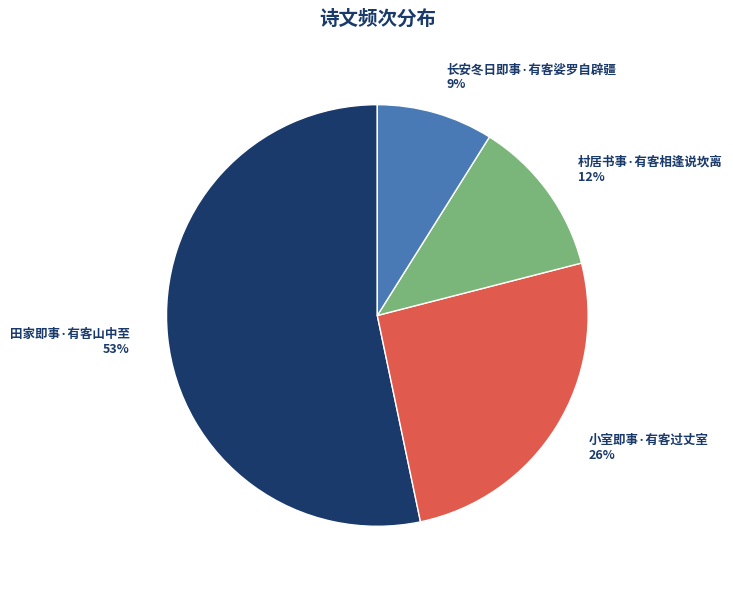

Is the sum of 田家即事·有客山中至 and 小室即事·有客过丈室 greater than half?

Yes